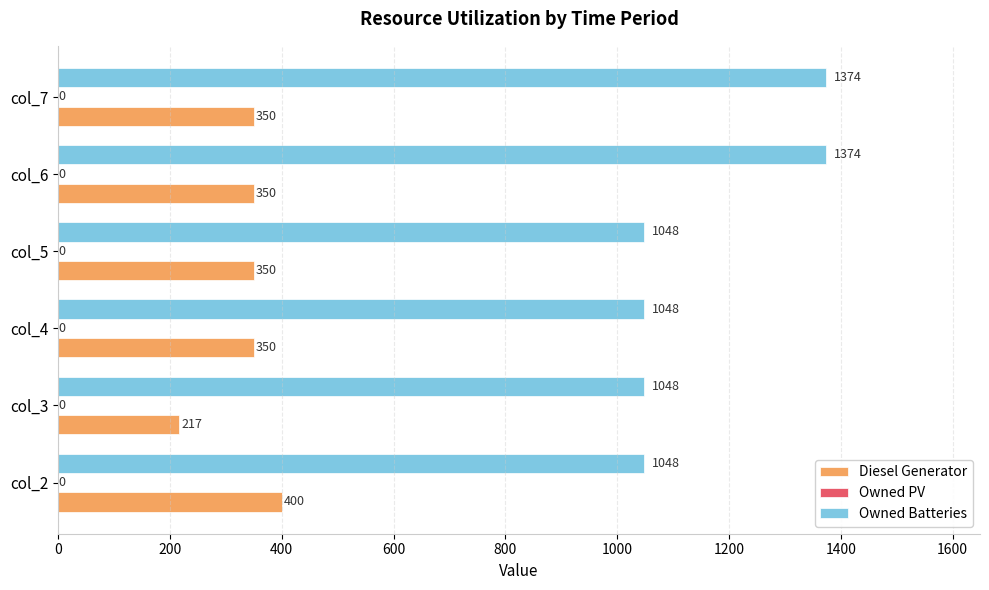

At how many categories does at least one series exceed 283?

6